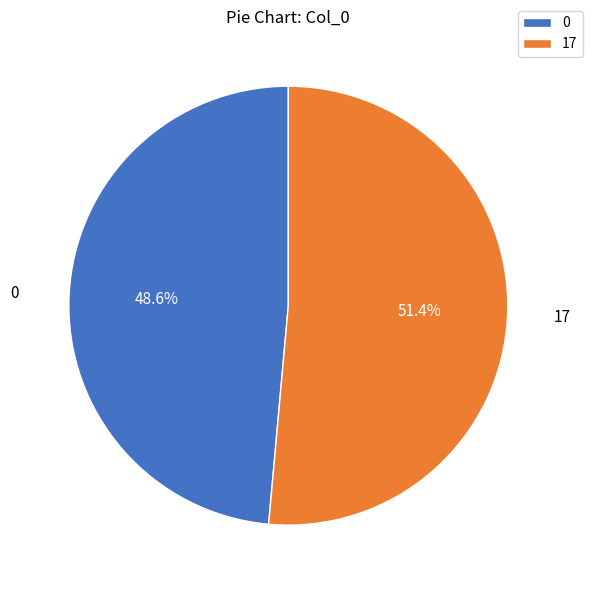

How much of the chart is everything except 0?

51.4%